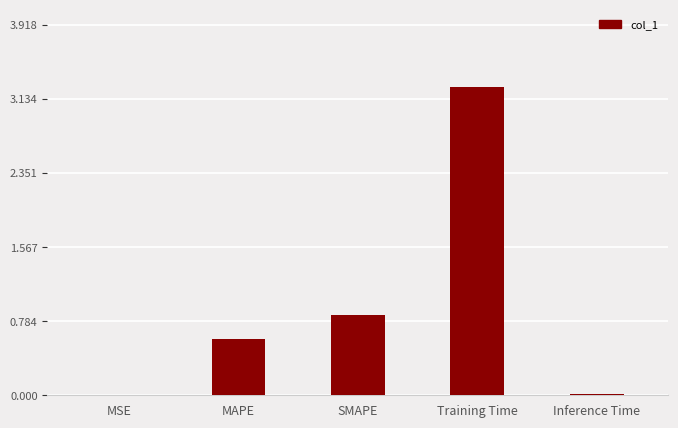

What is the maximum value shown in the chart?

3.3